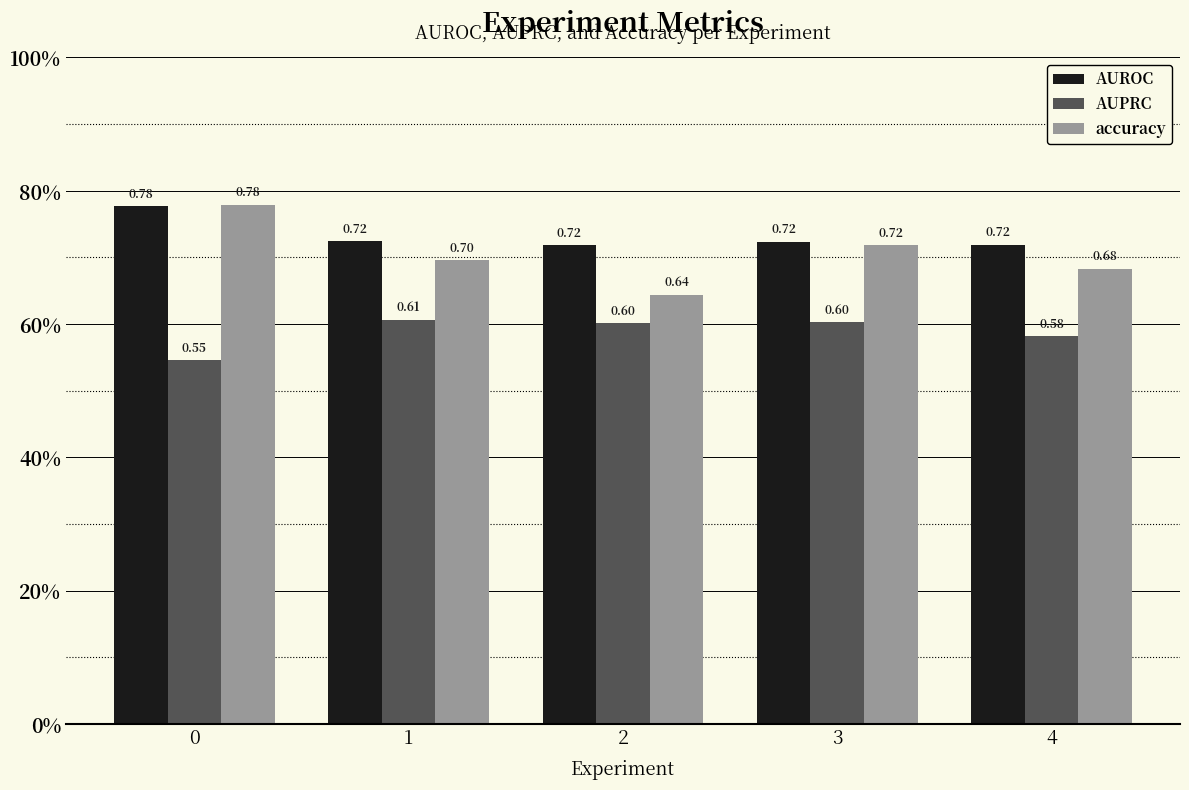

Which series changed the most between 0 and 1?

accuracy